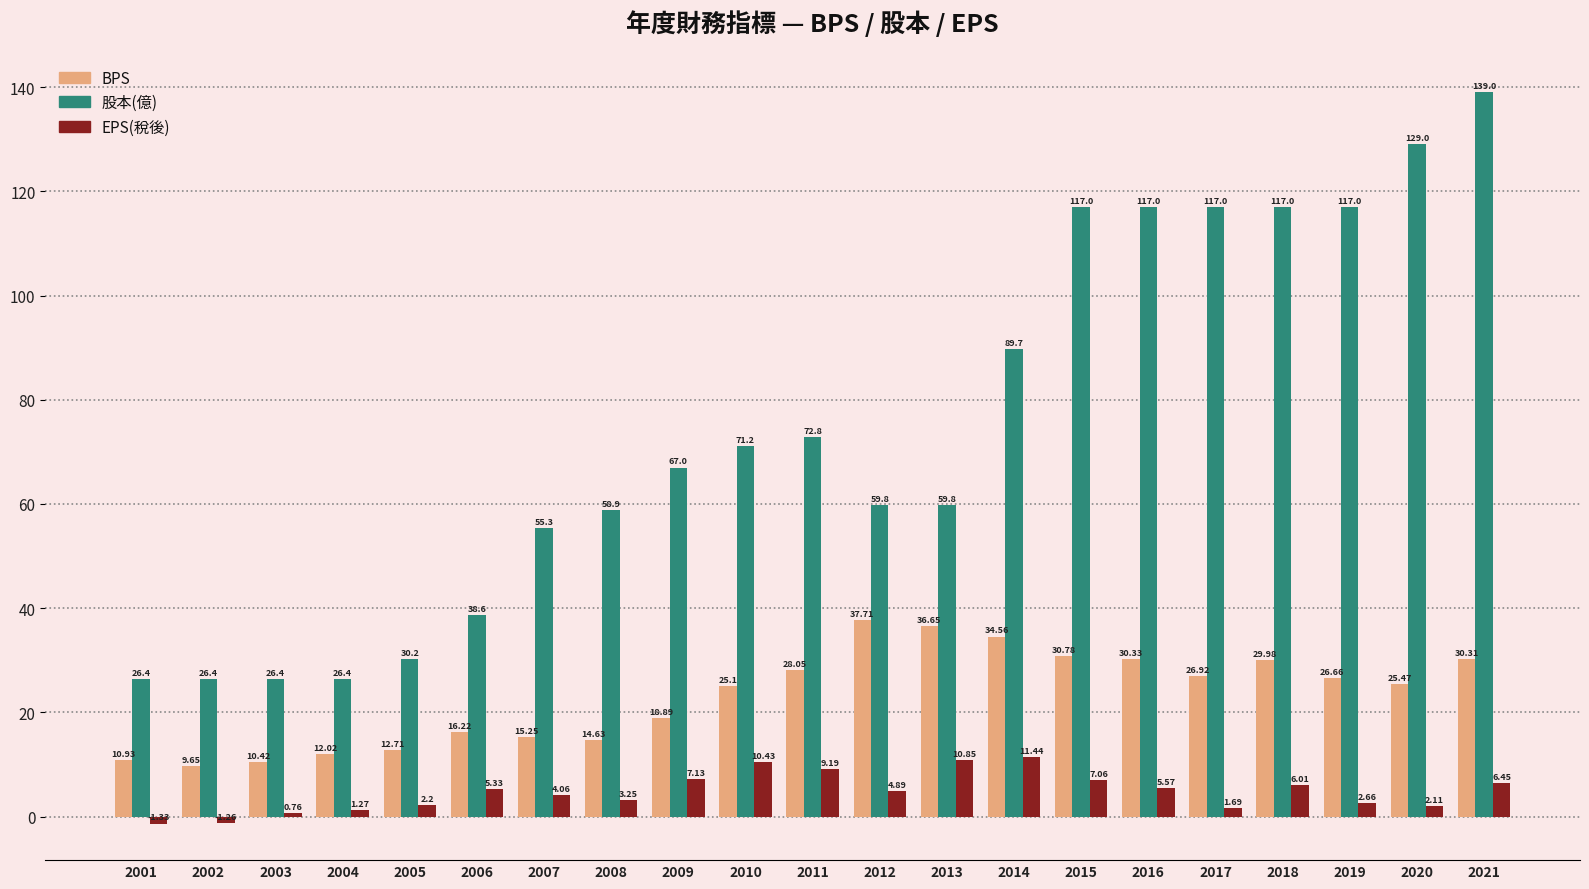

Rank the series by their average value, from lowest to highest.

EPS(稅後), BPS, 股本(億)